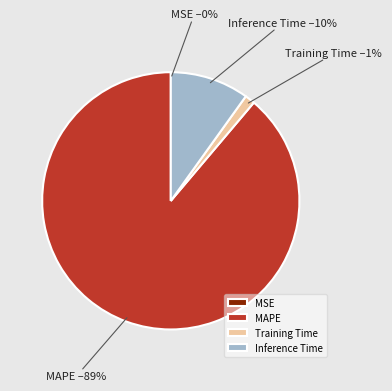

Which slice is the largest?

MAPE